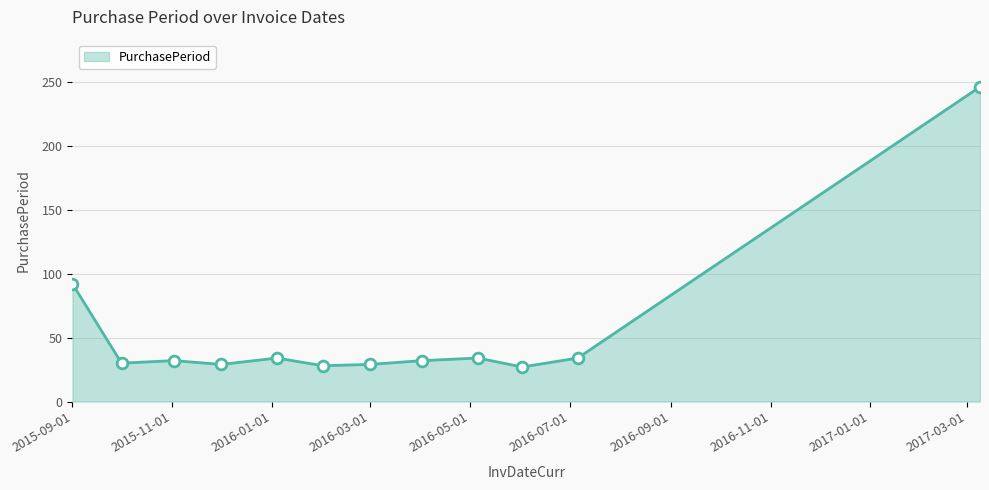

What is the greatest value displayed?

246